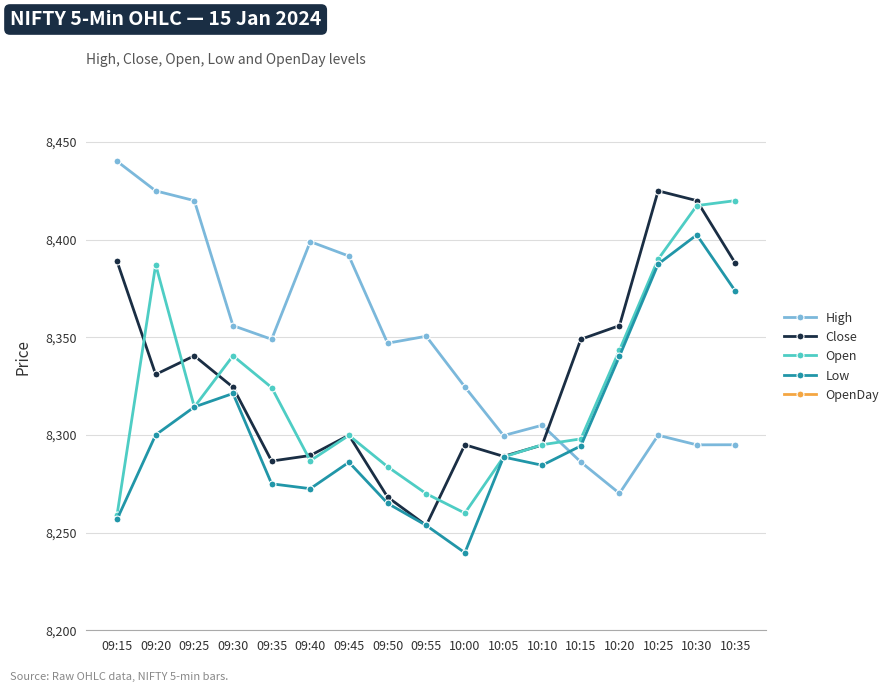

What is the difference between the maximum and minimum values in the Low series?

162.8